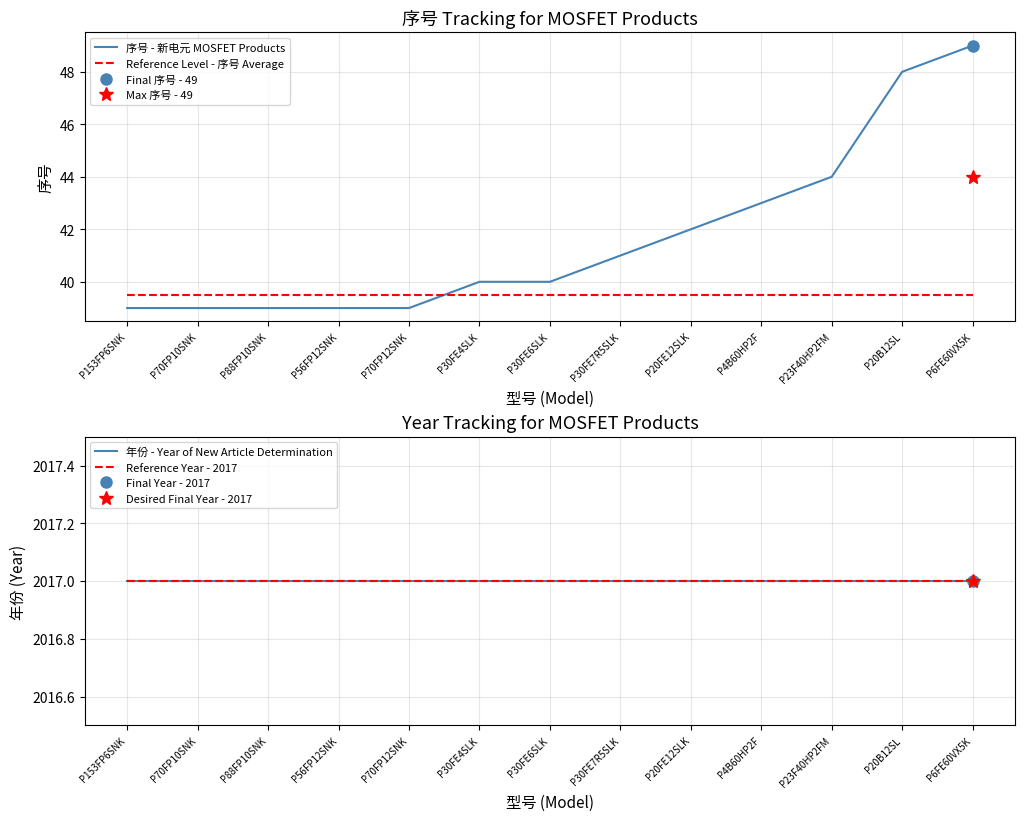

What are all the series names shown in the legend?

序号 - 新电元 MOSFET Products, Reference Level - 序号 Average, 年份 - Year of New Article Determination, Reference Year - 2017